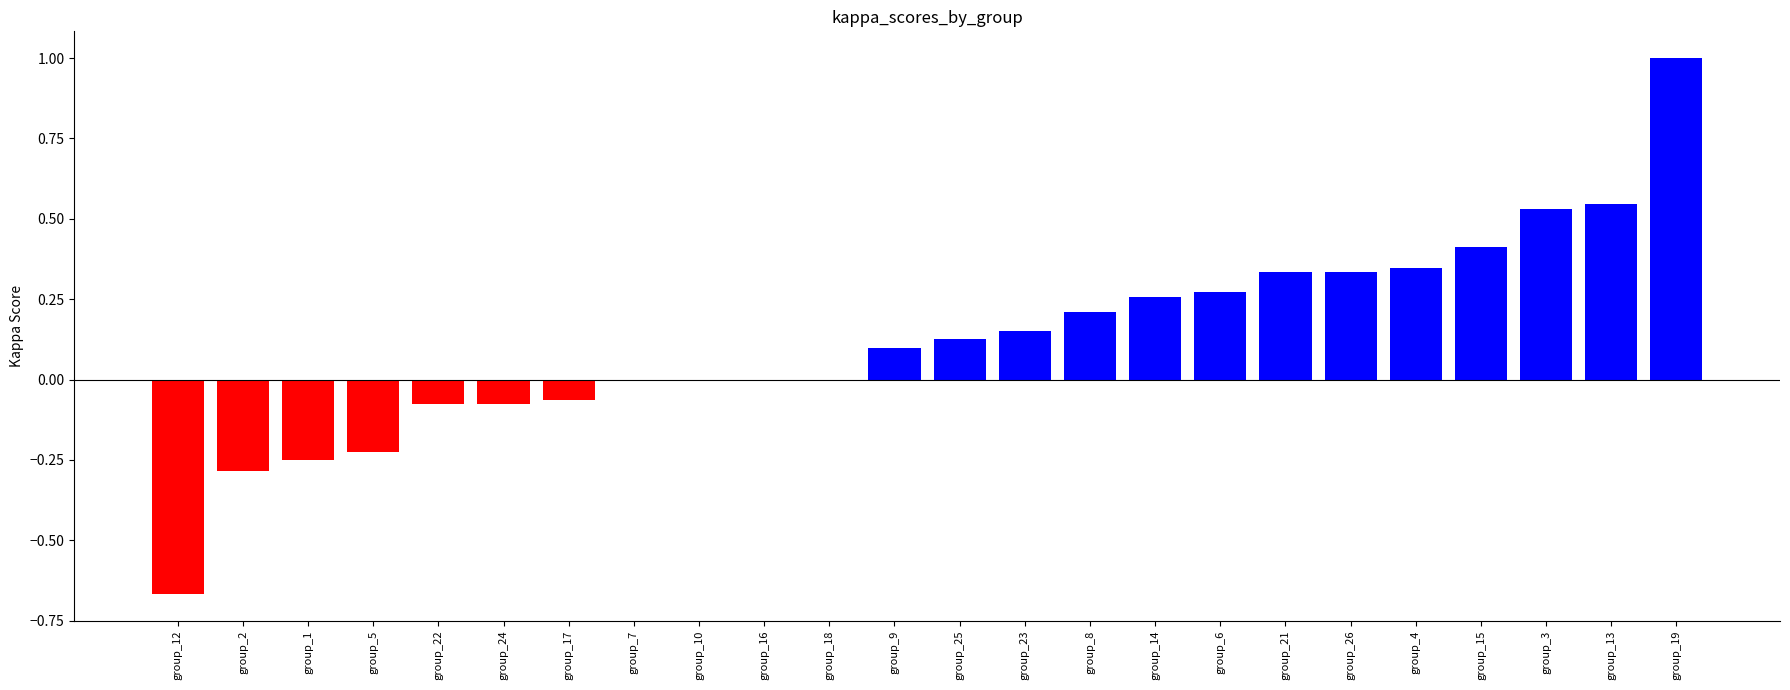

At which category does the chart reach its peak across all series?

group_19